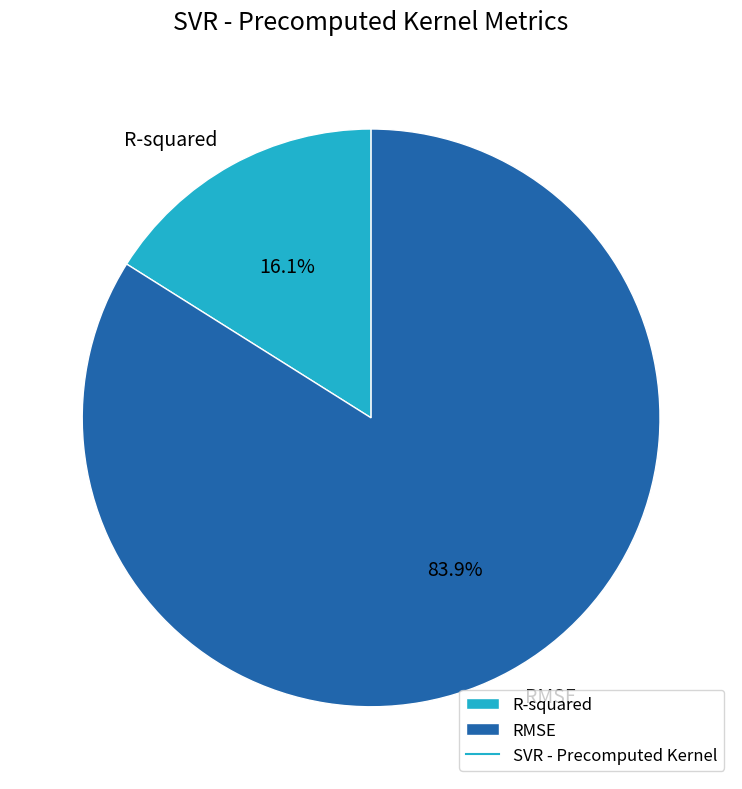

Combined, do RMSE and R-squared account for over 50%?

Yes